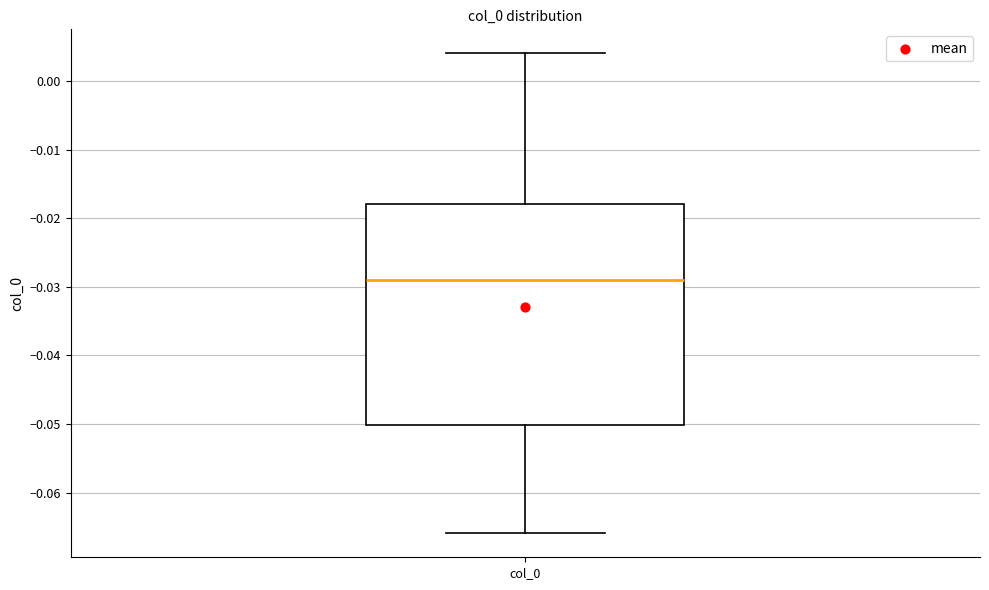

Read this box plot against the y-axis: the position of the median line, the range covered by the box, and the ends of both whiskers. The values are not printed on the chart, so give them approximately, as read against the axis.

median -0.029, box -0.050 to -0.018, whiskers -0.066 to 0.004